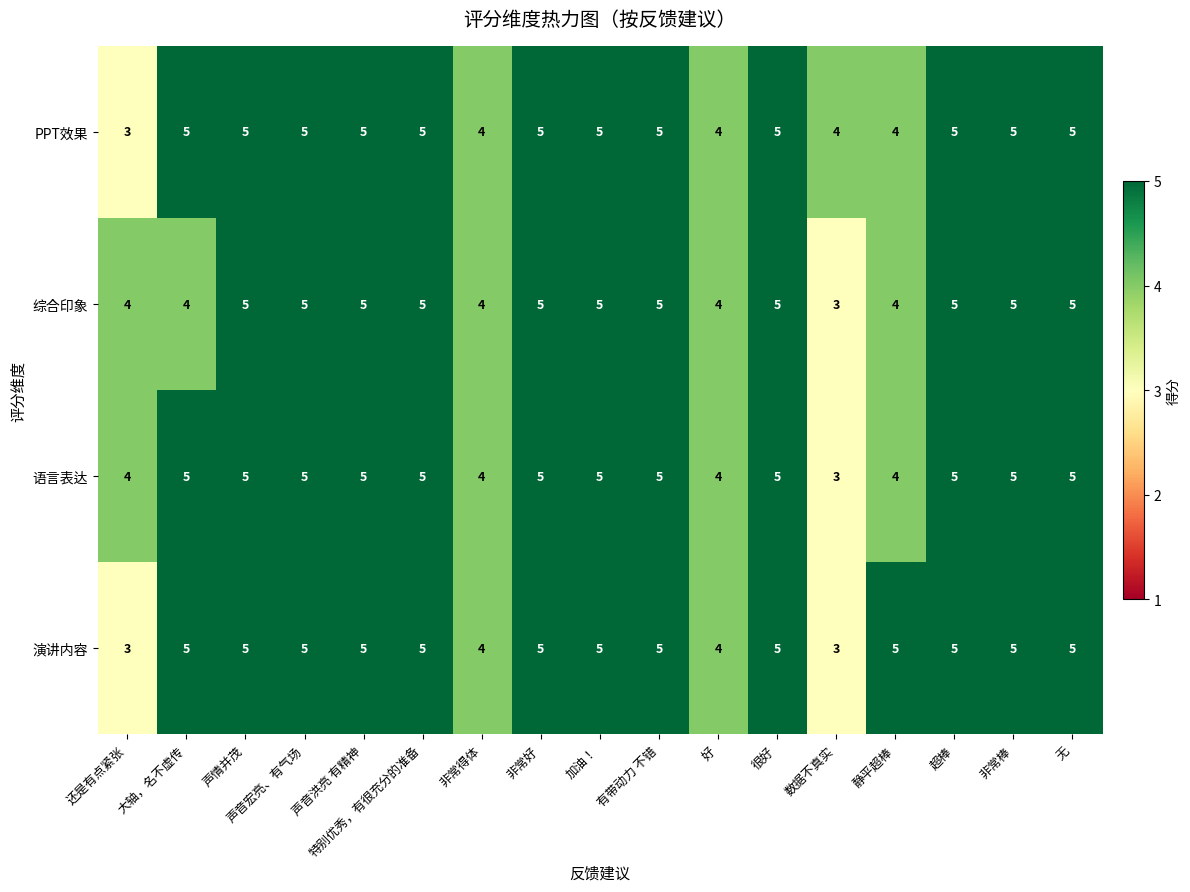

How many categories are shown in the chart?

17